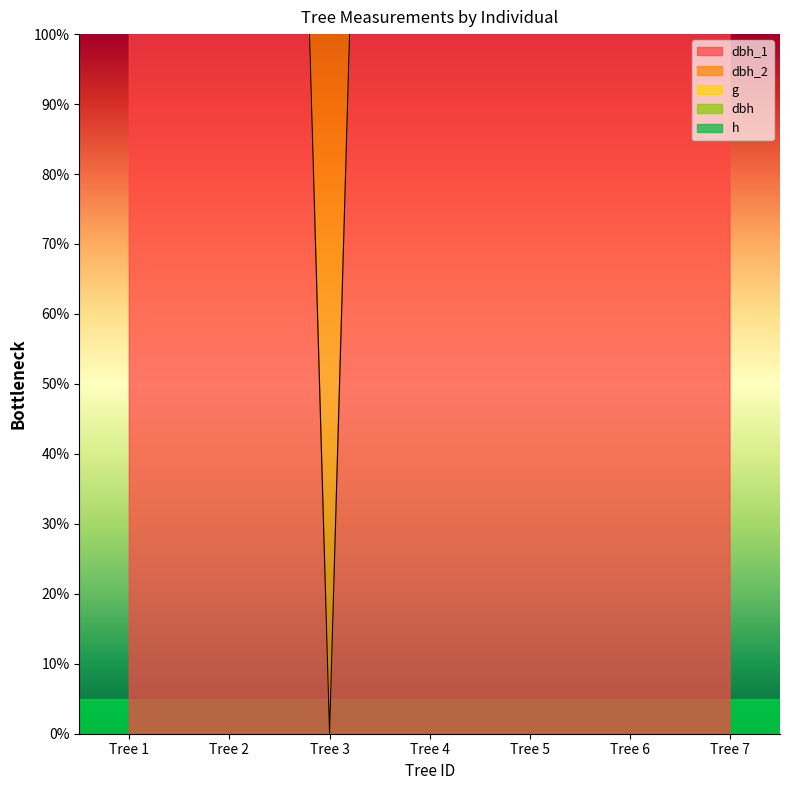

Reading right to left, extract all data points from this chart.

dbh_1: 500.0	500.0	500.0	500.0	0.0	500.0	500.0
dbh_2: 500.0	732.4	1174.3	656.2	2000.0	945.2	647.3
dbh: 500.0	641.5	1037.9	610.7	1500.0	808.8	556.4